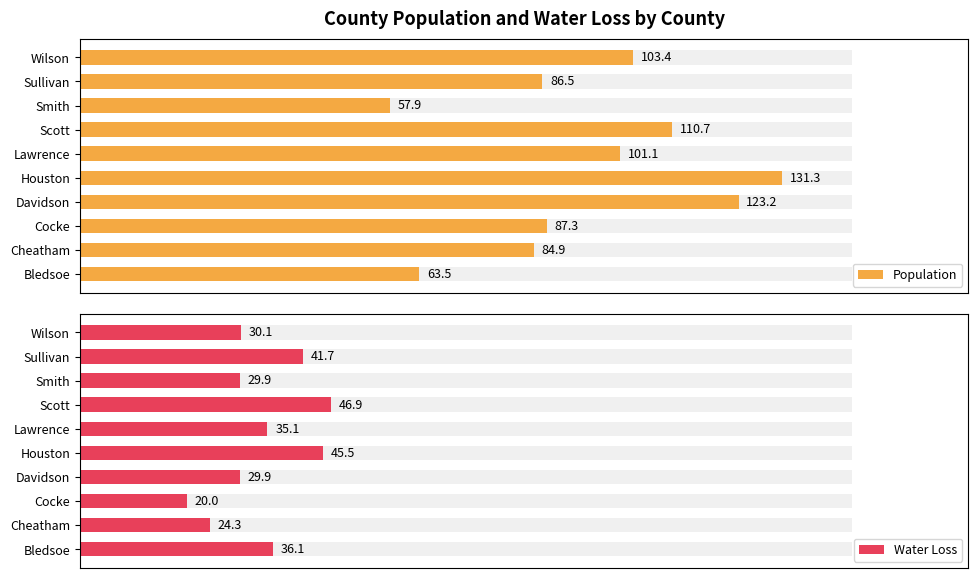

Which series has the largest total across all categories?

Population